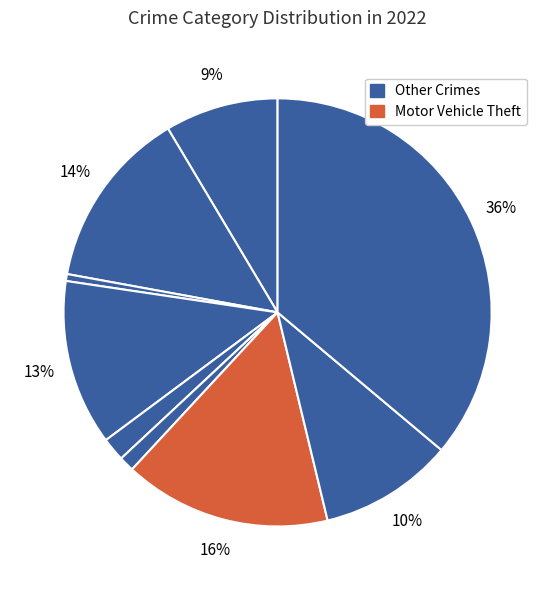

Count the number of slices in the pie.

9